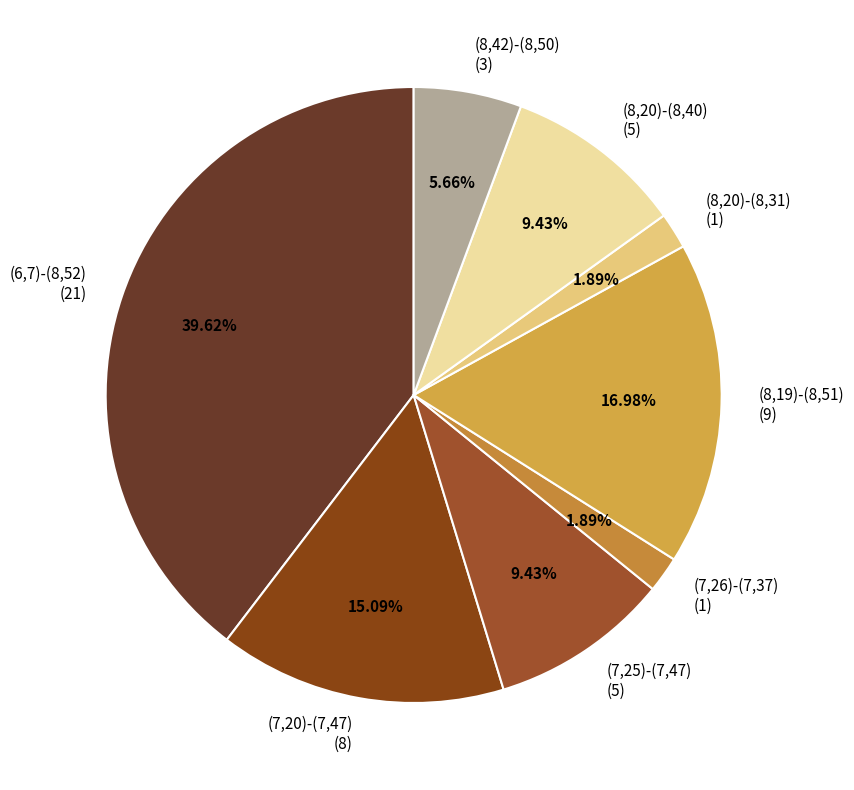

Do (8,20)-(8,40) and (6,7)-(8,52) together represent more than half of the pie?

No